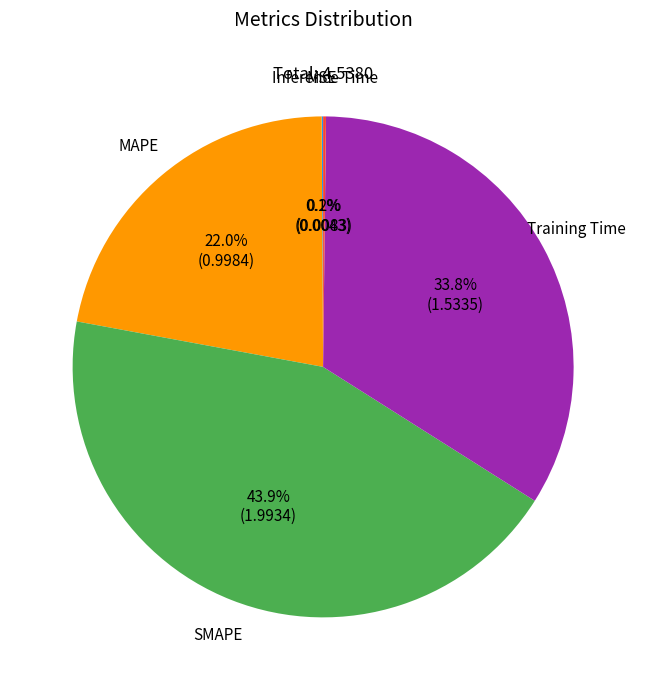

Is there a majority slice in this chart?

No